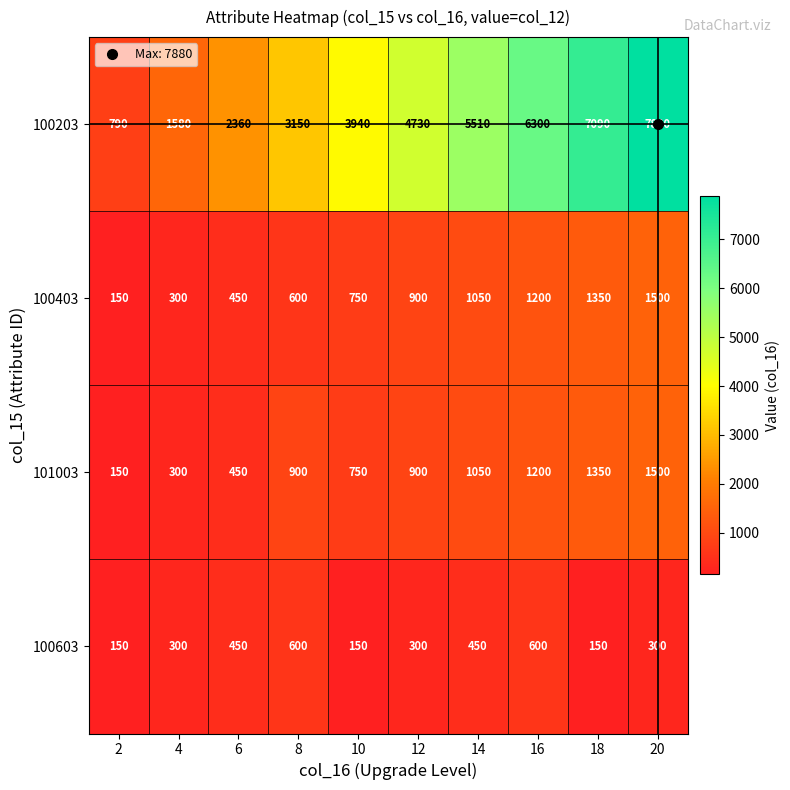

Rank the categories by 100403 value from lowest to highest.

2, 4, 6, 8, 10, 12, 14, 16, 18, 20